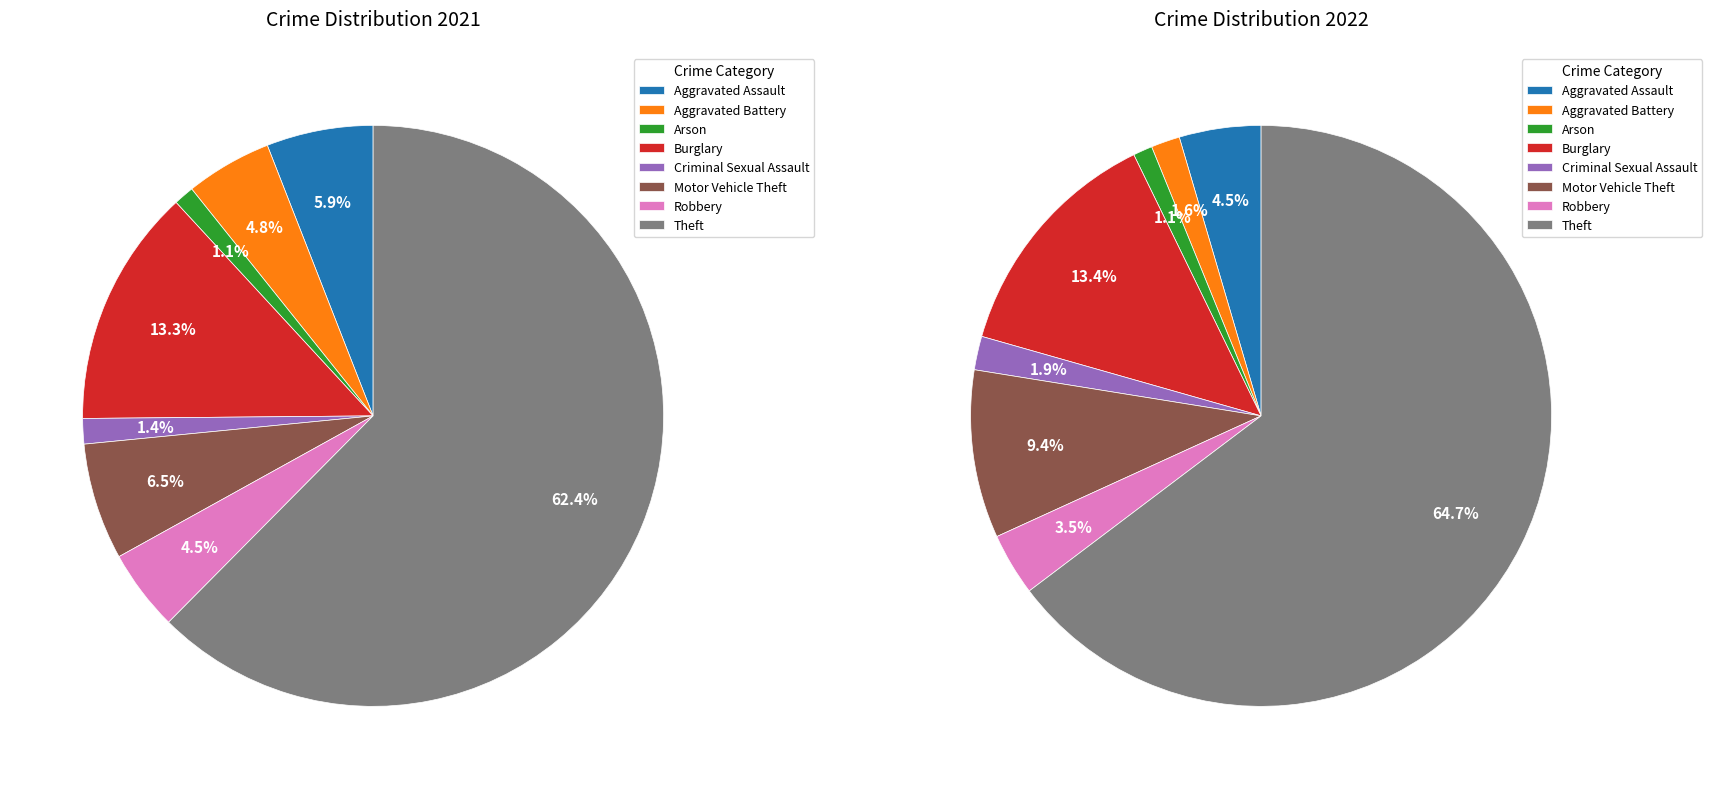

Is the sum of 4 and 3 greater than half?

No